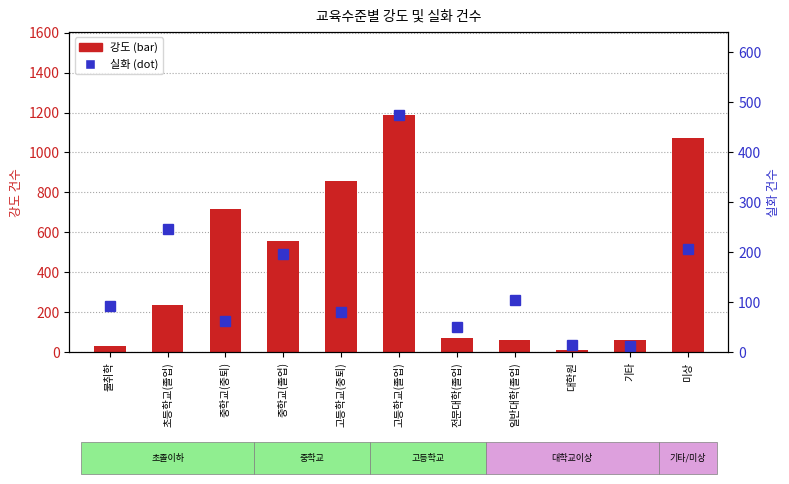

What is the average value of the 강도 series?

442